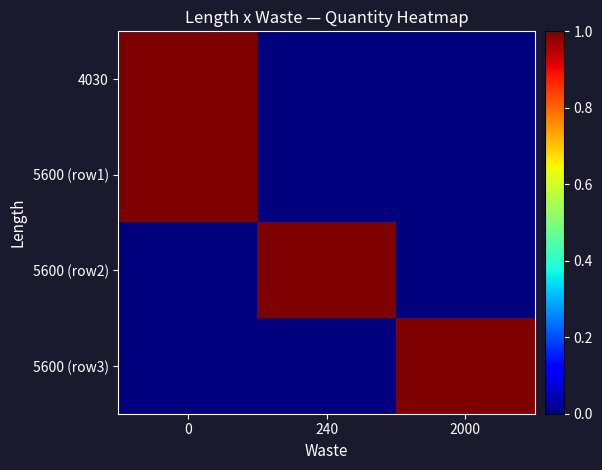

Reading right to left, what are all the values shown in this chart?

row_0: 0	0	1
row_1: 0	0	1
row_2: 0	1	0
row_3: 1	0	0